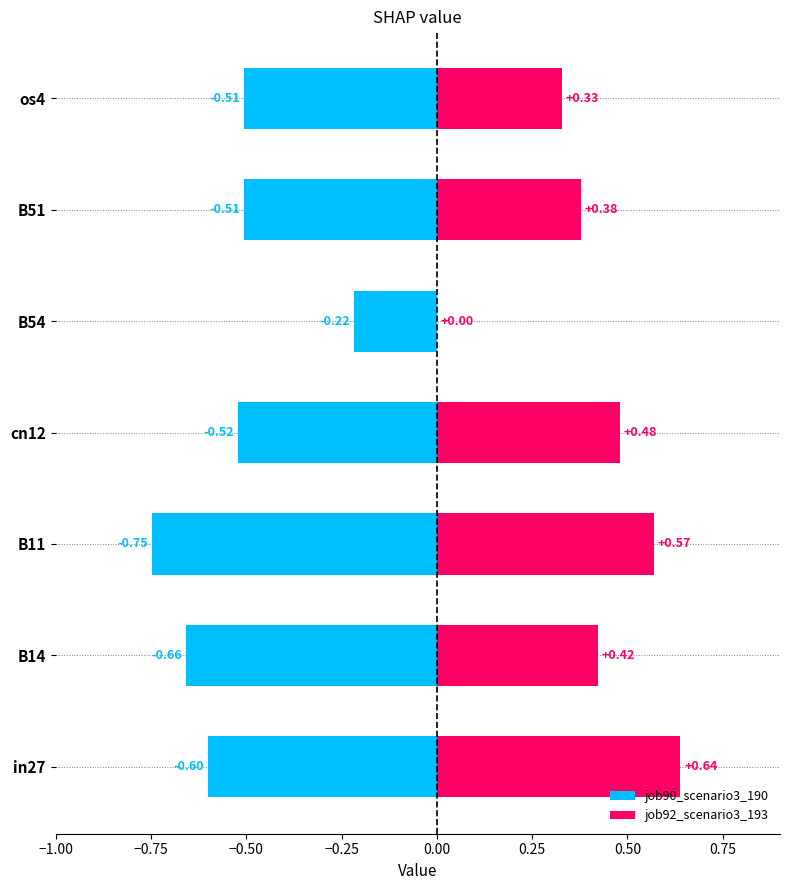

The job92_scenario3_193 series shows 0.2 at in27. True or false?

False